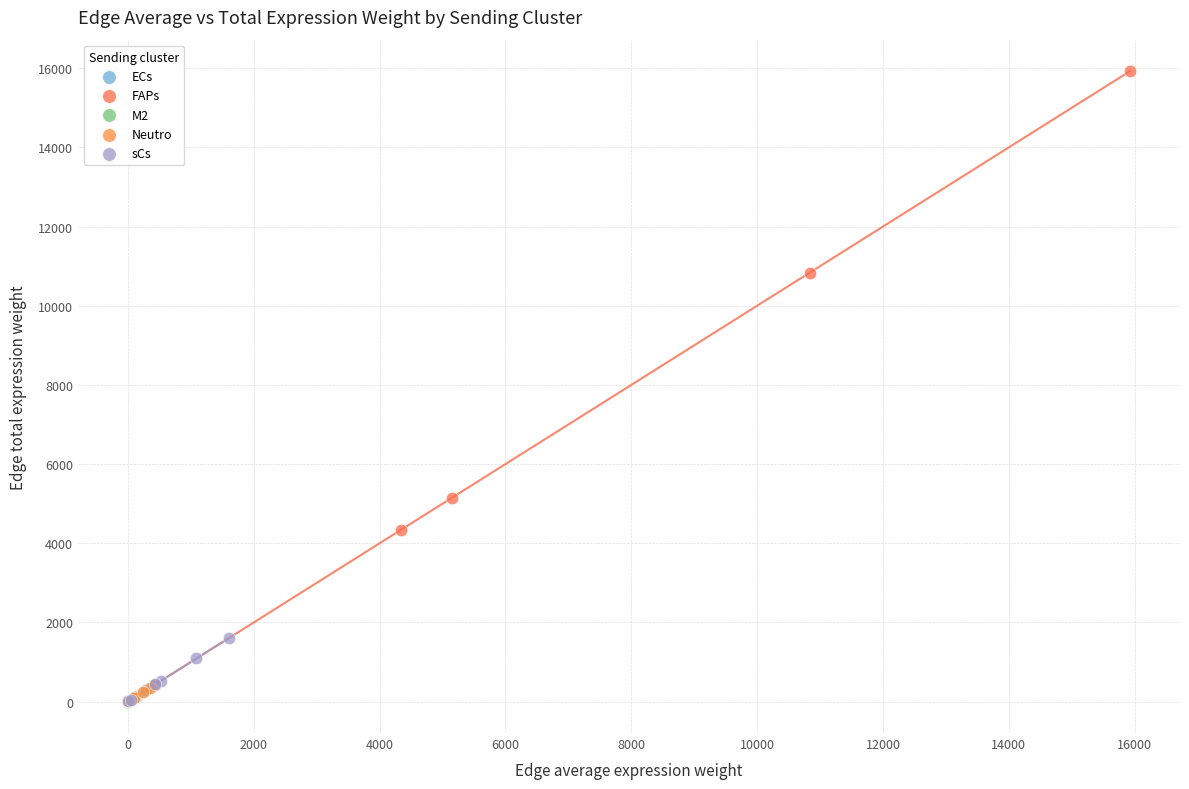

Which series contains the highest Y value?

FAPs